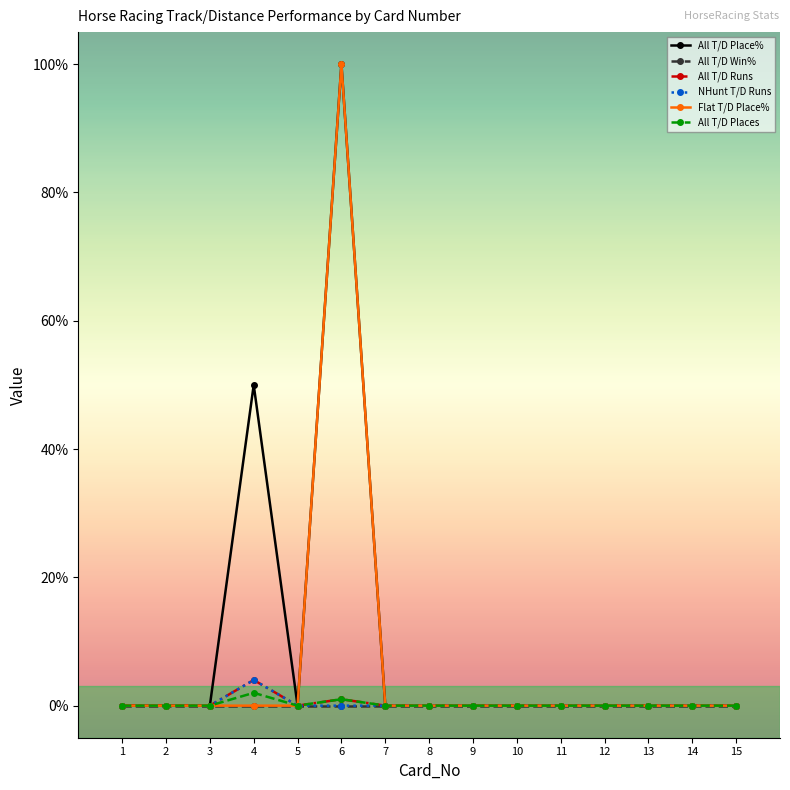

Does the chart have visible grid lines?

No